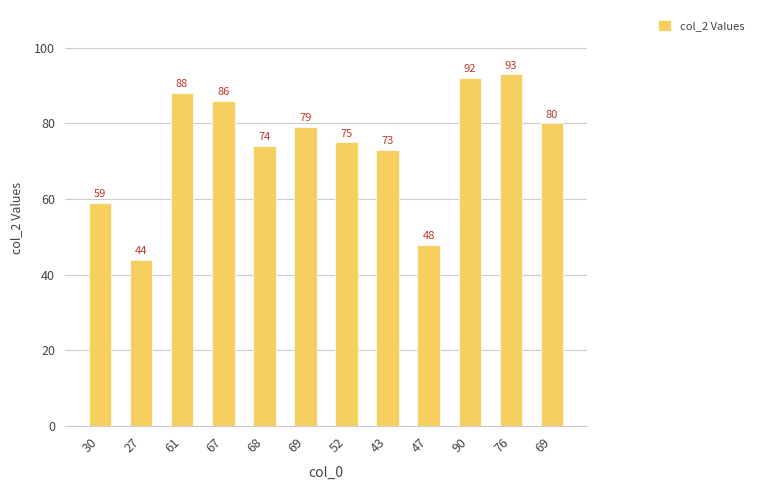

Reading left to right, what are all the values shown in this chart?

59	44	88	86	74	79	75	73	48	92	93	80